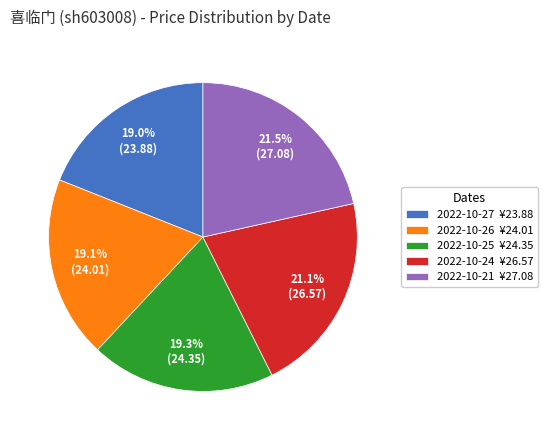

How many slices are in this pie chart?

5